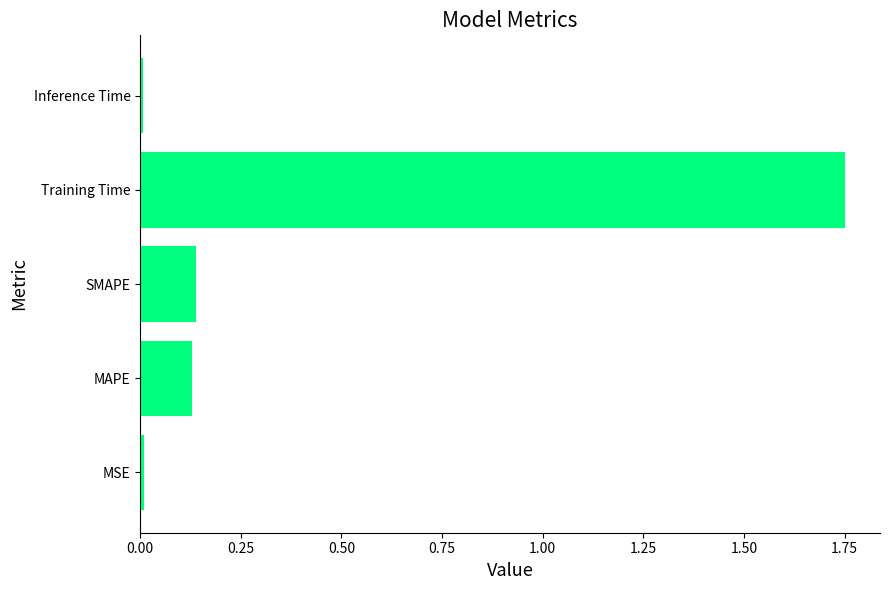

What is the difference between the maximum and minimum values?

1.7